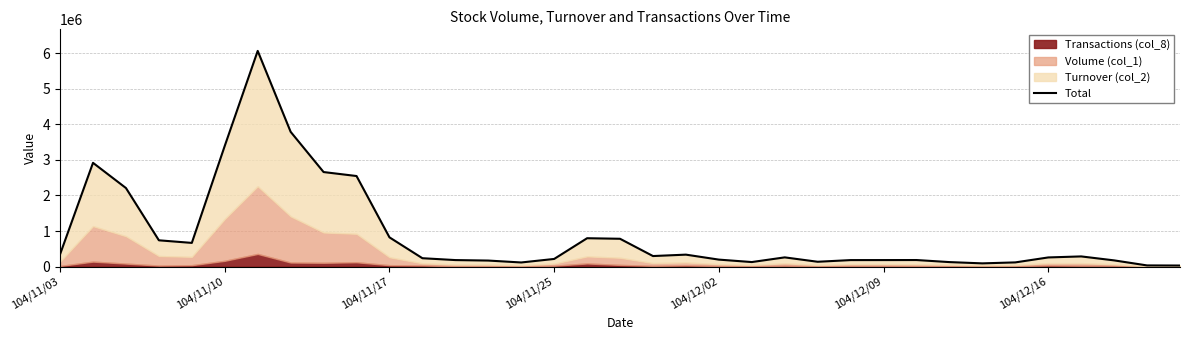

The value at 8 is 3548460.2. True or false?

False